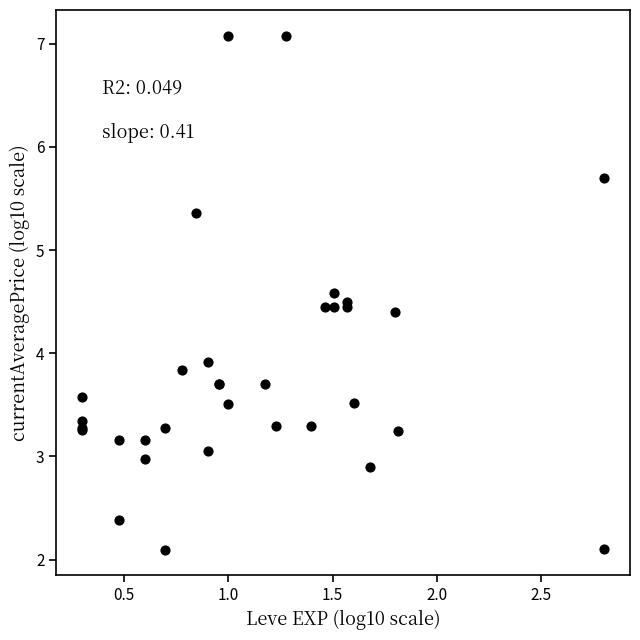

What Y value in the scatter plot is closest to 4?

3.9